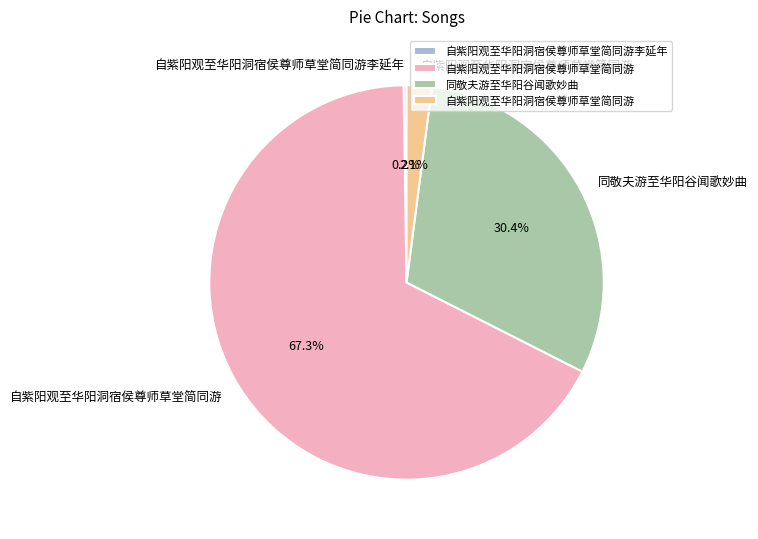

Does any single category account for the majority?

Yes